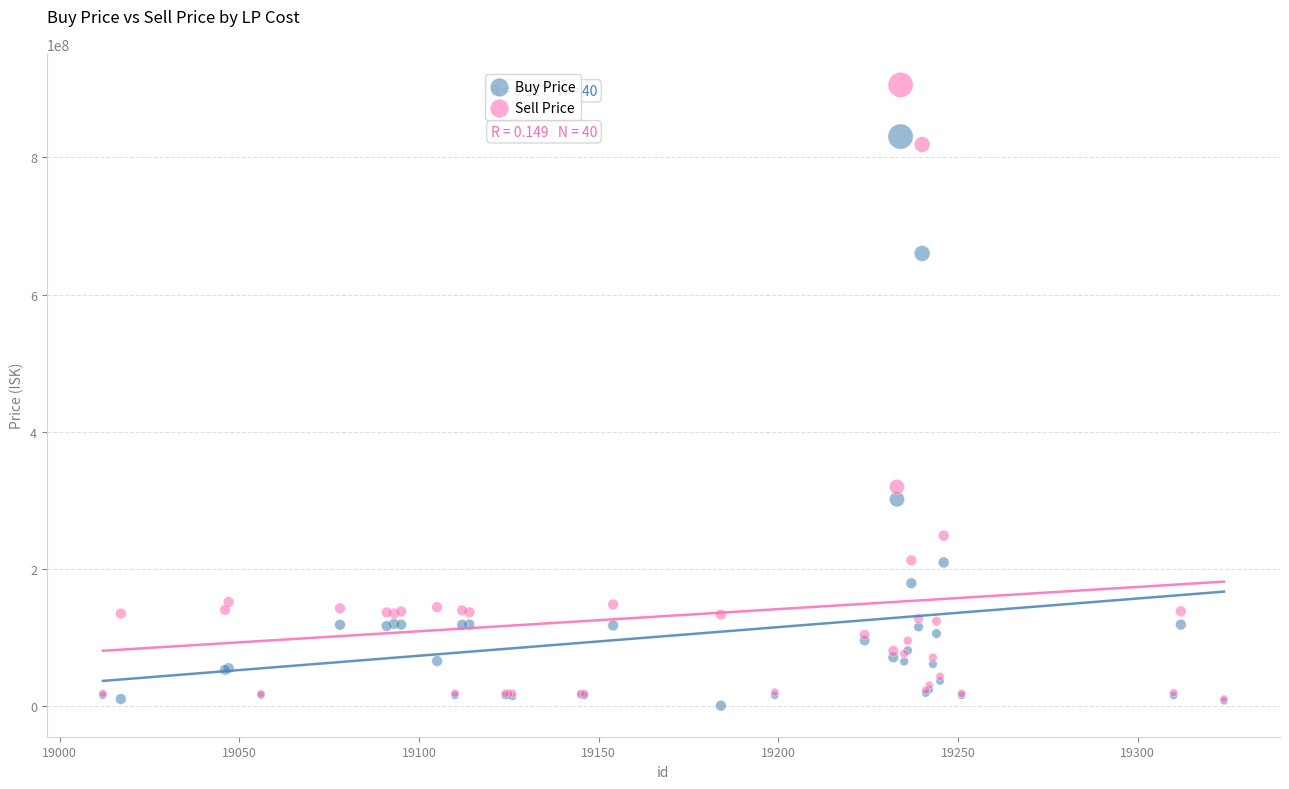

In the Buy Price series, what Y value is closest to 415685000?

301788000.0